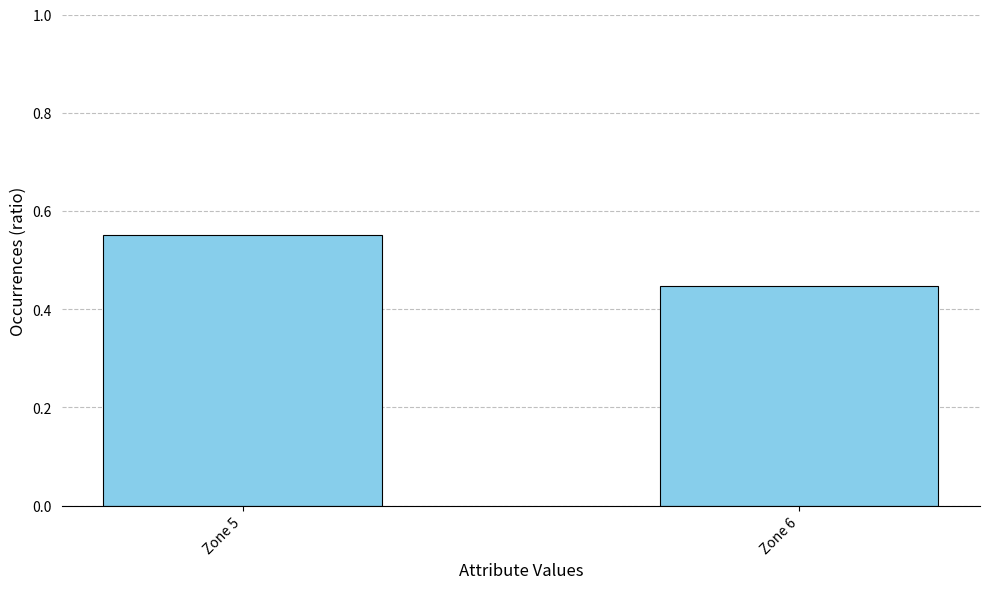

Between Zone 6 and Zone 5, which is larger?

Zone 5